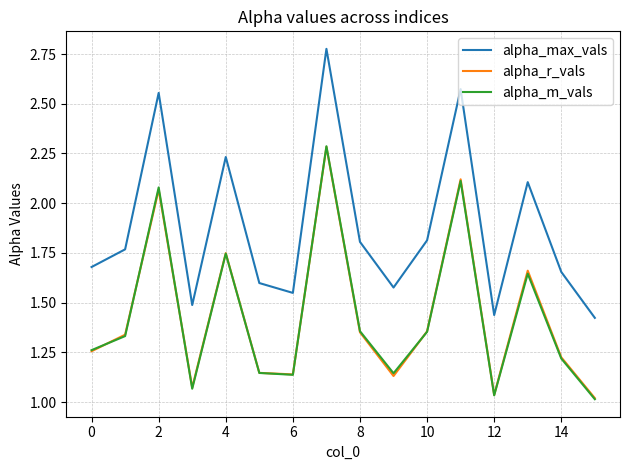

How many interior local valleys does the alpha_max_vals series have?

4